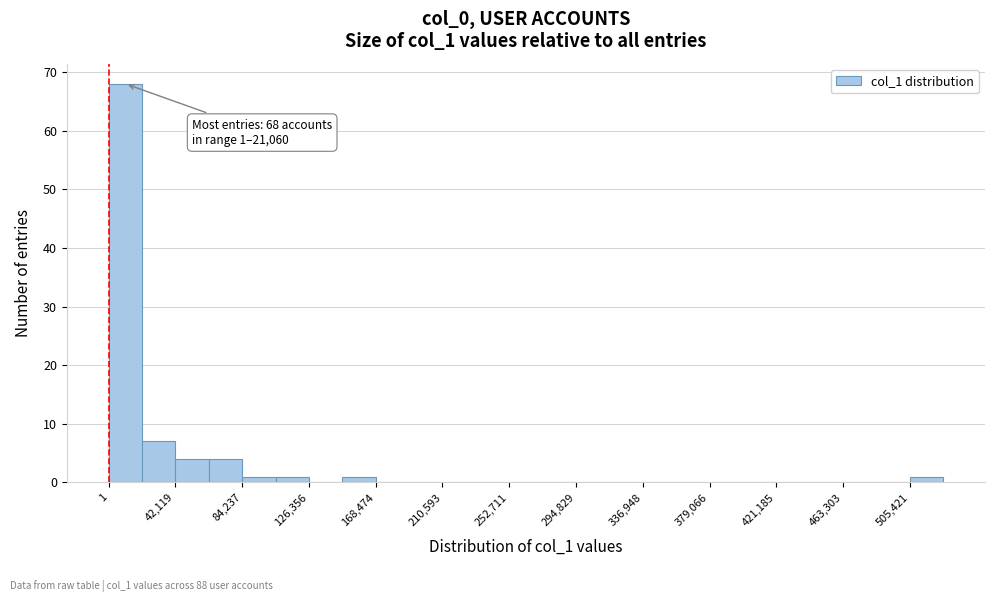

Over which range of the x-axis is the bar tallest?

0 to 20000